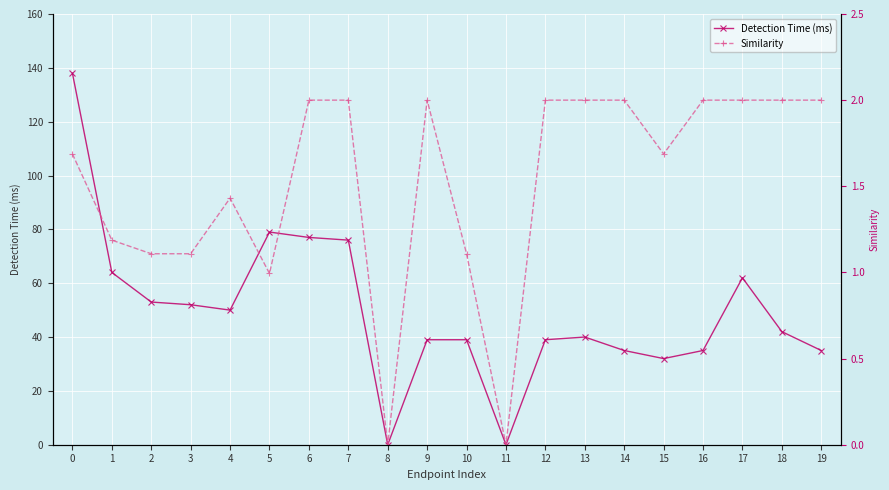

Reading left to right, what are all the values shown in this chart?

Detection Time (ms): 138.0	64.0	53.0	52.0	50.0	79.0	77.0	76.0	0.0	39.0	39.0	0.0	39.0	40.0	35.0	32.0	35.0	62.0	42.0	35.0
Similarity: 1.7	1.2	1.1	1.1	1.4	1.0	2.0	2.0	0.0	2.0	1.1	0.0	2.0	2.0	2.0	1.7	2.0	2.0	2.0	2.0